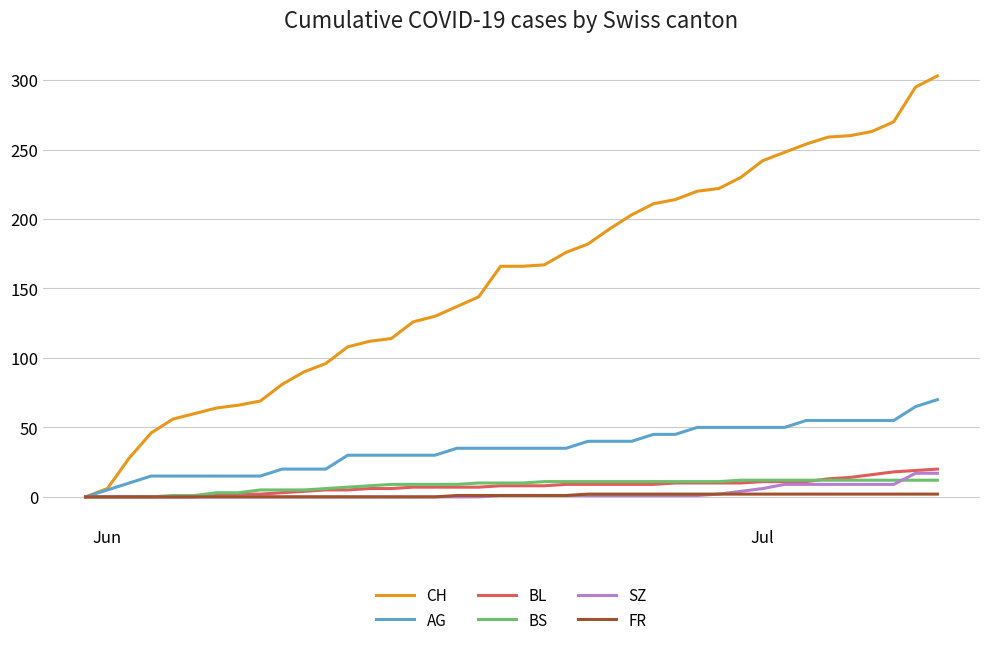

How many FR values are between 0 and 2?

40